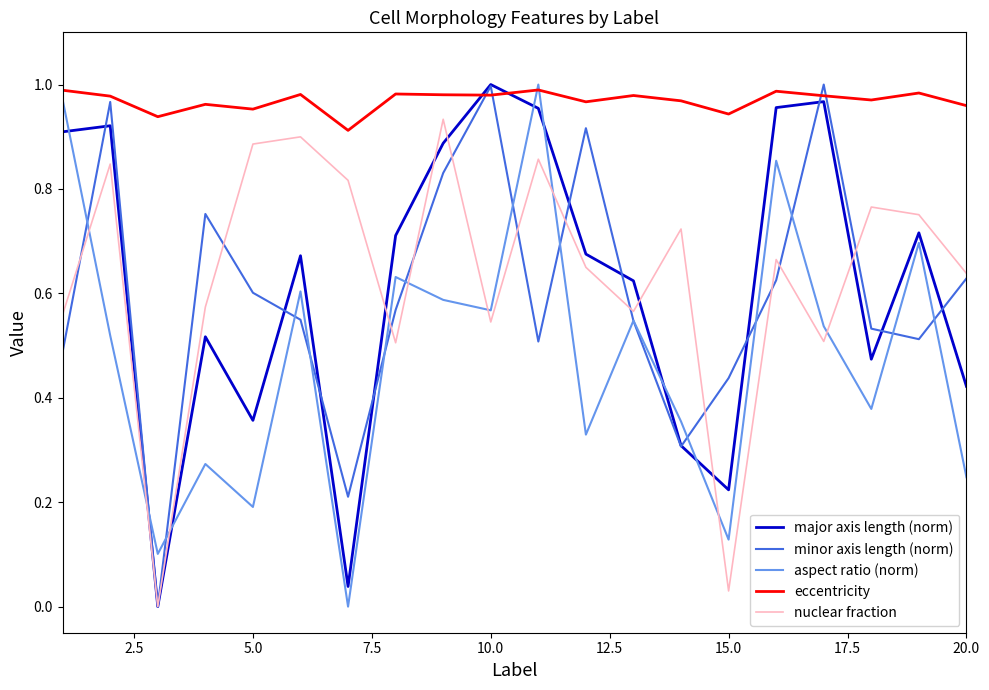

True or false: nuclear fraction and eccentricity cross at least once.

False